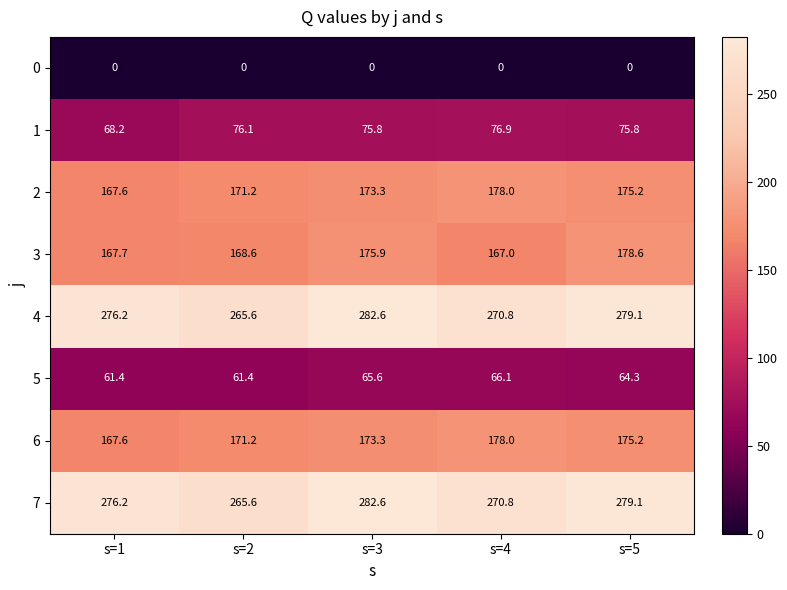

Read the 3 value at s=1.

167.7